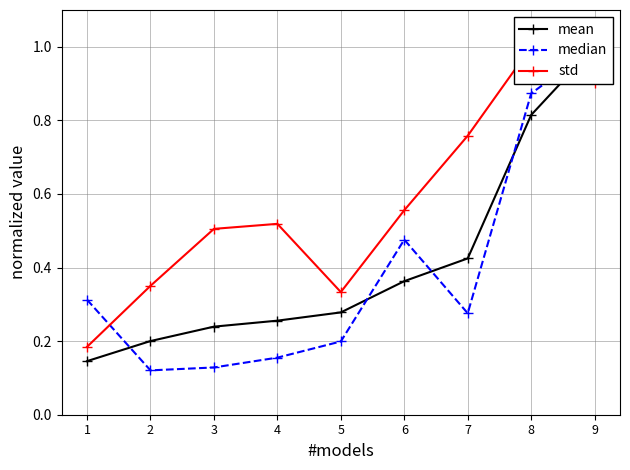

At which category does median reach its first local valley?

2